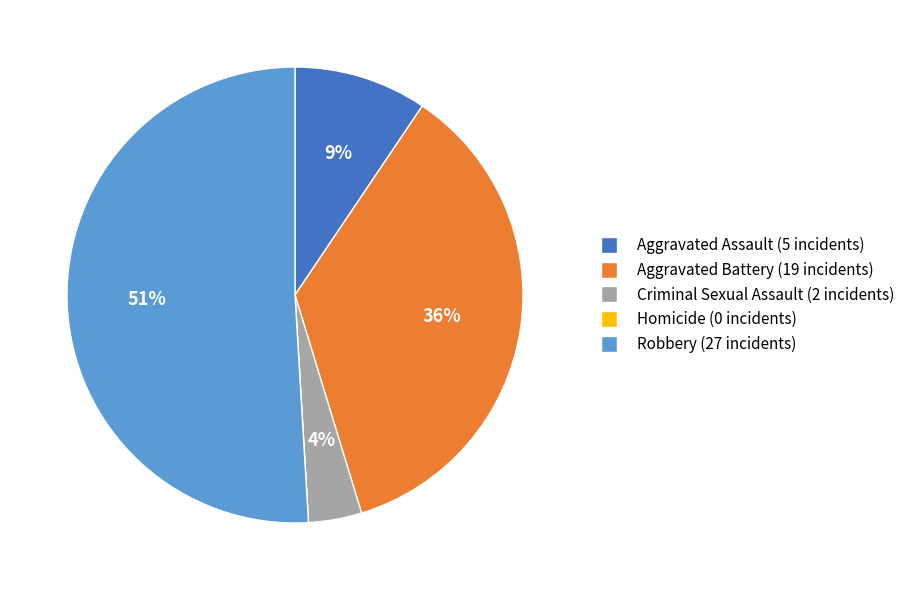

What percentage is the Aggravated Battery slice, to the nearest percent?

36%